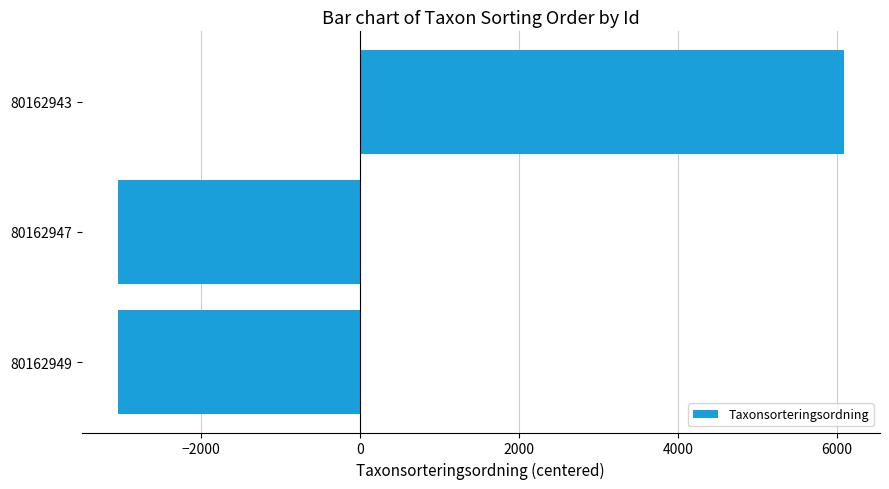

At which label is the value closest to 1520?

80162947